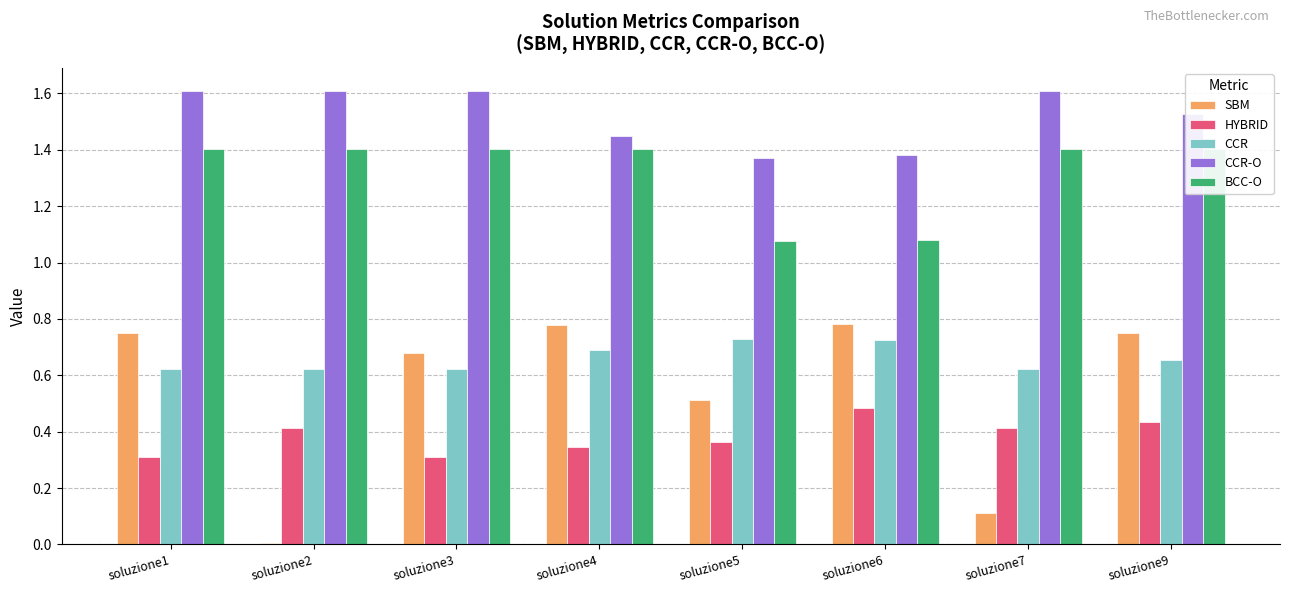

Reading left to right, what are all the values shown in this chart?

SBM: soluzione1=0.8	soluzione2=0.0	soluzione3=0.7	soluzione4=0.8	soluzione5=0.5	soluzione6=0.8	soluzione7=0.1	soluzione9=0.8
HYBRID: soluzione1=0.3	soluzione2=0.4	soluzione3=0.3	soluzione4=0.3	soluzione5=0.4	soluzione6=0.5	soluzione7=0.4	soluzione9=0.4
CCR: soluzione1=0.6	soluzione2=0.6	soluzione3=0.6	soluzione4=0.7	soluzione5=0.7	soluzione6=0.7	soluzione7=0.6	soluzione9=0.7
CCR-O: soluzione1=1.6	soluzione2=1.6	soluzione3=1.6	soluzione4=1.5	soluzione5=1.4	soluzione6=1.4	soluzione7=1.6	soluzione9=1.5
BCC-O: soluzione1=1.4	soluzione2=1.4	soluzione3=1.4	soluzione4=1.4	soluzione5=1.1	soluzione6=1.1	soluzione7=1.4	soluzione9=1.4